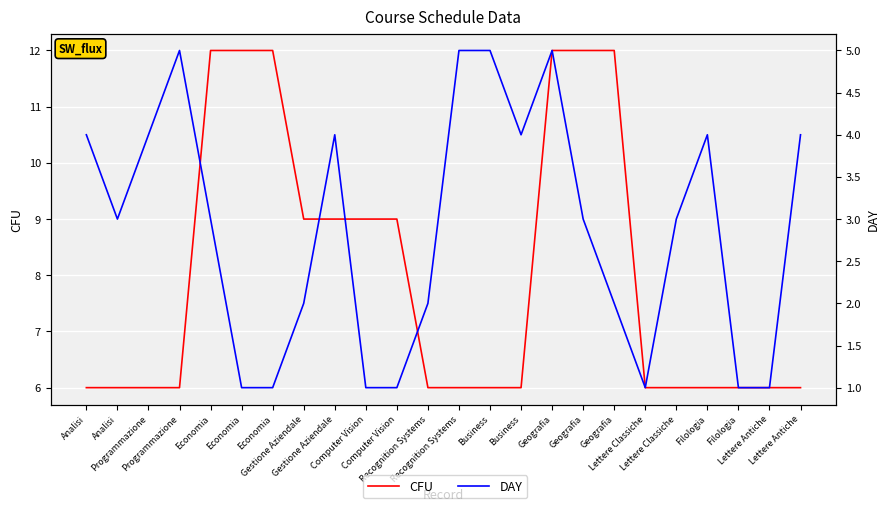

How many DAY values are between 1 and 4?

20